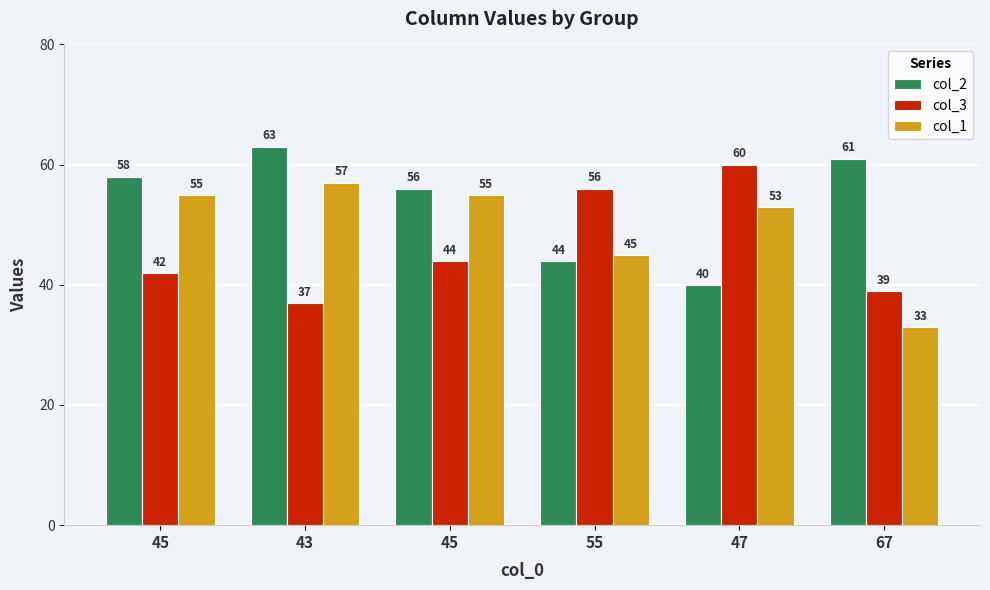

What is the greatest value displayed?

63